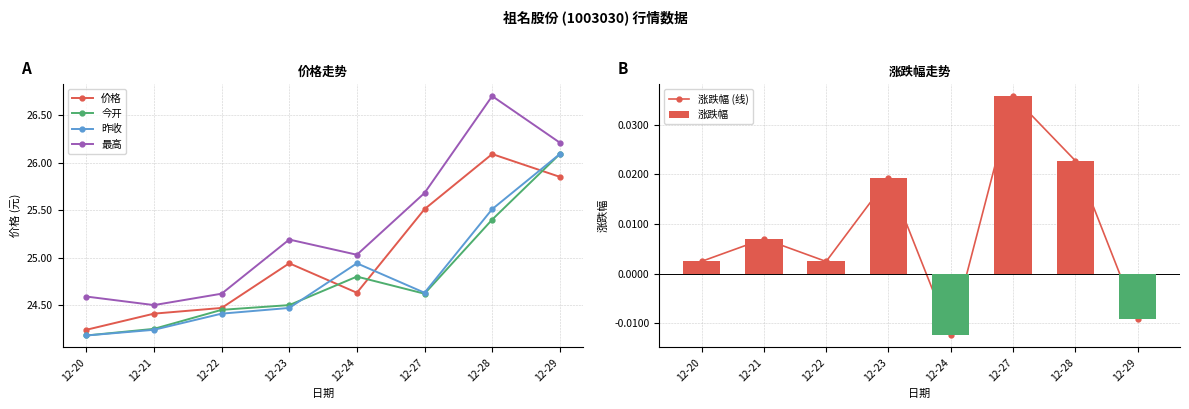

Rank the series by their maximum value, from highest to lowest.

最高, 价格, 今开, 昨收, 涨跌幅 (线), 涨跌幅